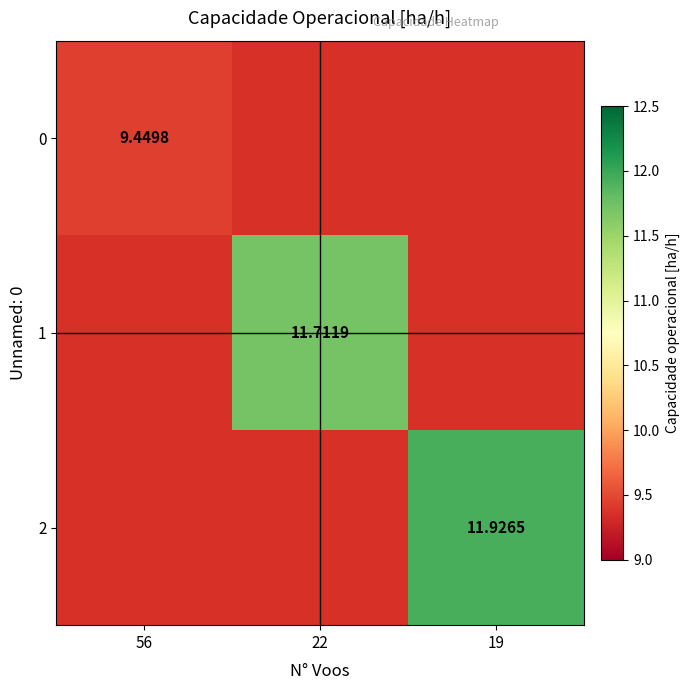

At how many categories does at least one series exceed 9?

3